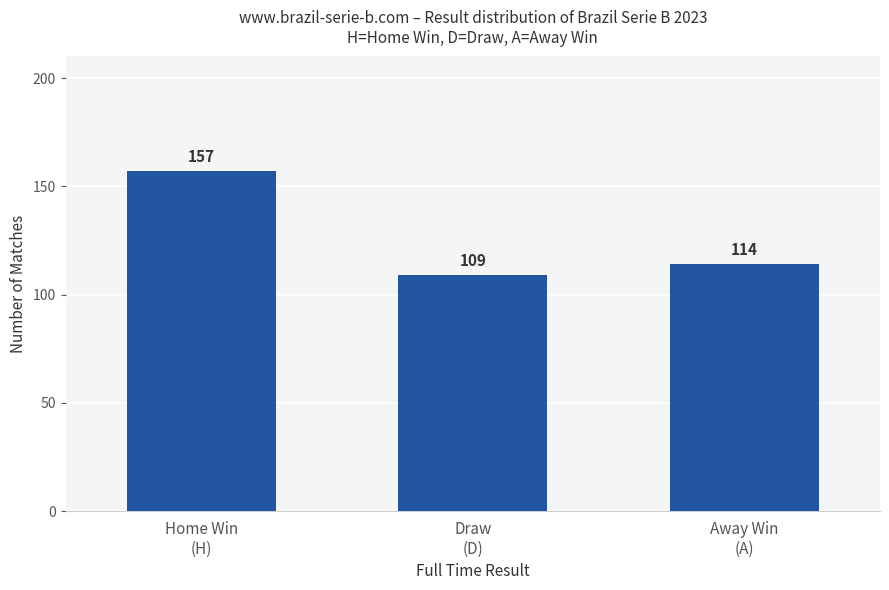

What is the minimum value shown in the chart?

109